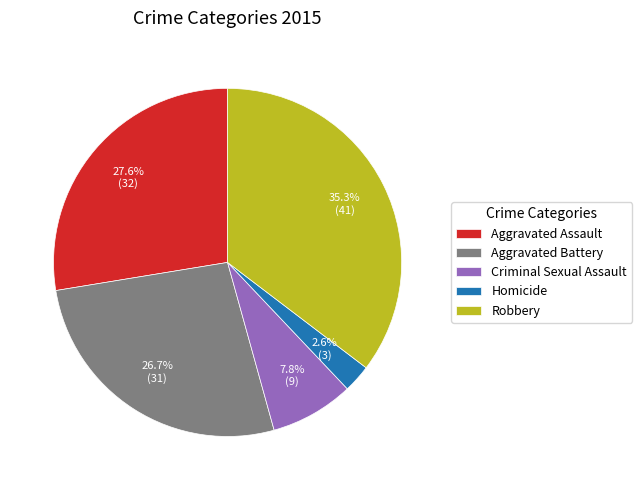

How many segments does this pie chart have?

5